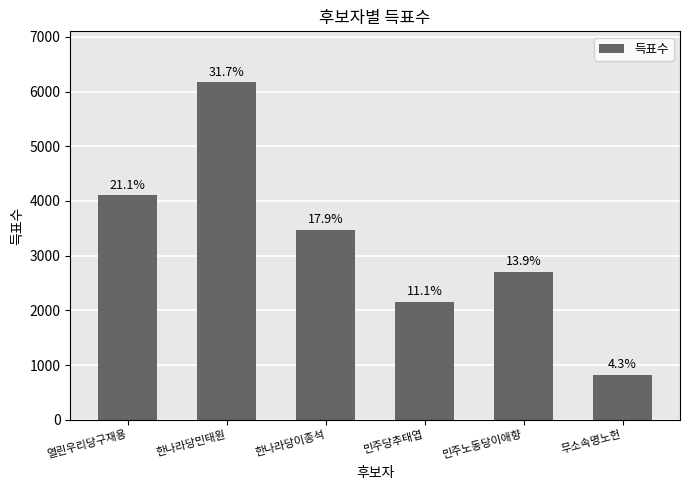

Are the bars horizontal?

No